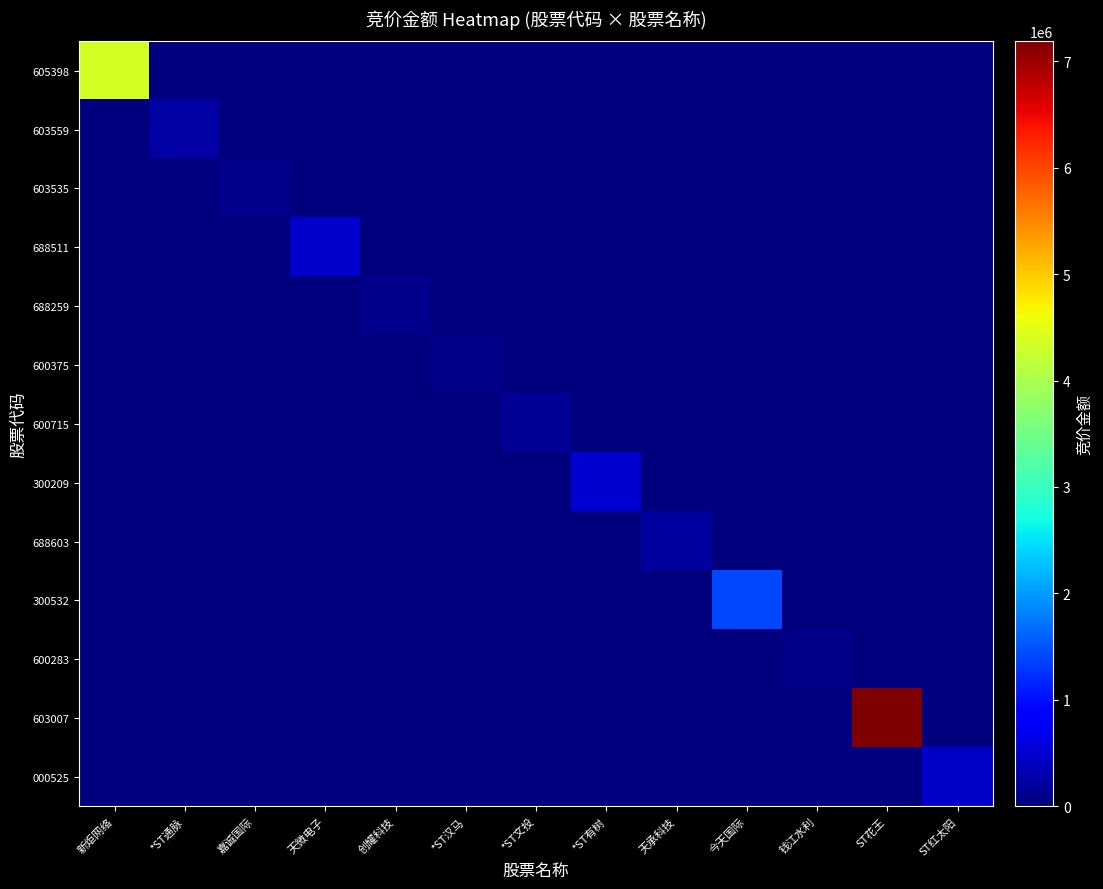

Reading left to right, what are all the values shown in this chart?

605398: 新炬网络=4368921	*ST通脉=0	嘉诚国际=0	天微电子=0	创耀科技=0	*ST汉马=0	*ST文投=0	*ST有树=0	天承科技=0	今天国际=0	钱江水利=0	ST花王=0	ST红太阳=0
603559: 新炬网络=0	*ST通脉=251340	嘉诚国际=0	天微电子=0	创耀科技=0	*ST汉马=0	*ST文投=0	*ST有树=0	天承科技=0	今天国际=0	钱江水利=0	ST花王=0	ST红太阳=0
603535: 新炬网络=0	*ST通脉=0	嘉诚国际=109724	天微电子=0	创耀科技=0	*ST汉马=0	*ST文投=0	*ST有树=0	天承科技=0	今天国际=0	钱江水利=0	ST花王=0	ST红太阳=0
688511: 新炬网络=0	*ST通脉=0	嘉诚国际=0	天微电子=483065	创耀科技=0	*ST汉马=0	*ST文投=0	*ST有树=0	天承科技=0	今天国际=0	钱江水利=0	ST花王=0	ST红太阳=0
688259: 新炬网络=0	*ST通脉=0	嘉诚国际=0	天微电子=0	创耀科技=92750	*ST汉马=0	*ST文投=0	*ST有树=0	天承科技=0	今天国际=0	钱江水利=0	ST花王=0	ST红太阳=0
600375: 新炬网络=0	*ST通脉=0	嘉诚国际=0	天微电子=0	创耀科技=0	*ST汉马=77352	*ST文投=0	*ST有树=0	天承科技=0	今天国际=0	钱江水利=0	ST花王=0	ST红太阳=0
600715: 新炬网络=0	*ST通脉=0	嘉诚国际=0	天微电子=0	创耀科技=0	*ST汉马=0	*ST文投=143451	*ST有树=0	天承科技=0	今天国际=0	钱江水利=0	ST花王=0	ST红太阳=0
300209: 新炬网络=0	*ST通脉=0	嘉诚国际=0	天微电子=0	创耀科技=0	*ST汉马=0	*ST文投=0	*ST有树=514206	天承科技=0	今天国际=0	钱江水利=0	ST花王=0	ST红太阳=0
688603: 新炬网络=0	*ST通脉=0	嘉诚国际=0	天微电子=0	创耀科技=0	*ST汉马=0	*ST文投=0	*ST有树=0	天承科技=197148	今天国际=0	钱江水利=0	ST花王=0	ST红太阳=0
300532: 新炬网络=0	*ST通脉=0	嘉诚国际=0	天微电子=0	创耀科技=0	*ST汉马=0	*ST文投=0	*ST有树=0	天承科技=0	今天国际=1412654	钱江水利=0	ST花王=0	ST红太阳=0
600283: 新炬网络=0	*ST通脉=0	嘉诚国际=0	天微电子=0	创耀科技=0	*ST汉马=0	*ST文投=0	*ST有树=0	天承科技=0	今天国际=0	钱江水利=76111	ST花王=0	ST红太阳=0
603007: 新炬网络=0	*ST通脉=0	嘉诚国际=0	天微电子=0	创耀科技=0	*ST汉马=0	*ST文投=0	*ST有树=0	天承科技=0	今天国际=0	钱江水利=0	ST花王=7186170	ST红太阳=0
000525: 新炬网络=0	*ST通脉=0	嘉诚国际=0	天微电子=0	创耀科技=0	*ST汉马=0	*ST文投=0	*ST有树=0	天承科技=0	今天国际=0	钱江水利=0	ST花王=0	ST红太阳=461360